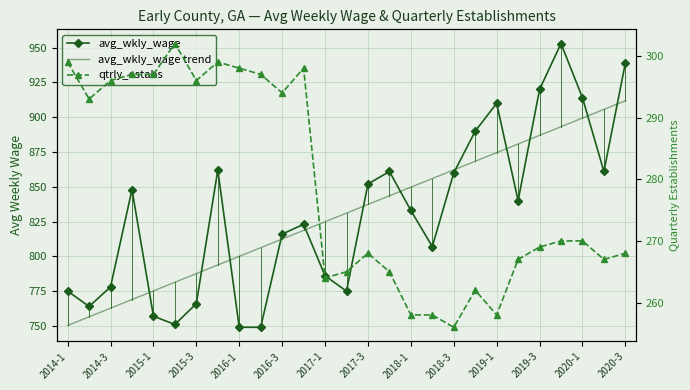

What is the label of the 1st point from the left?

2014-1